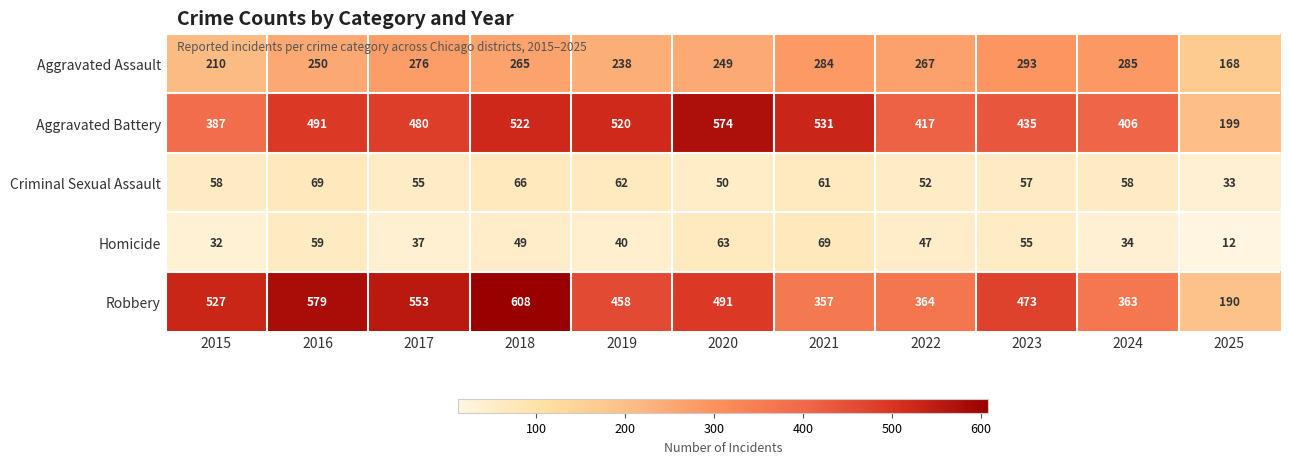

At how many categories does at least one series exceed 567?

3